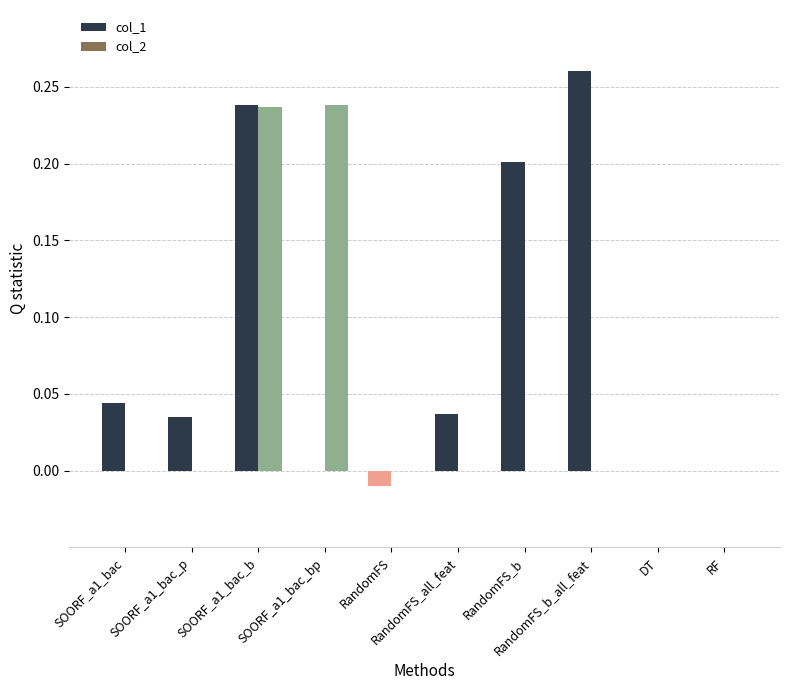

The col_2 series shows 0.1 at RandomFS_b_all_feat. True or false?

False